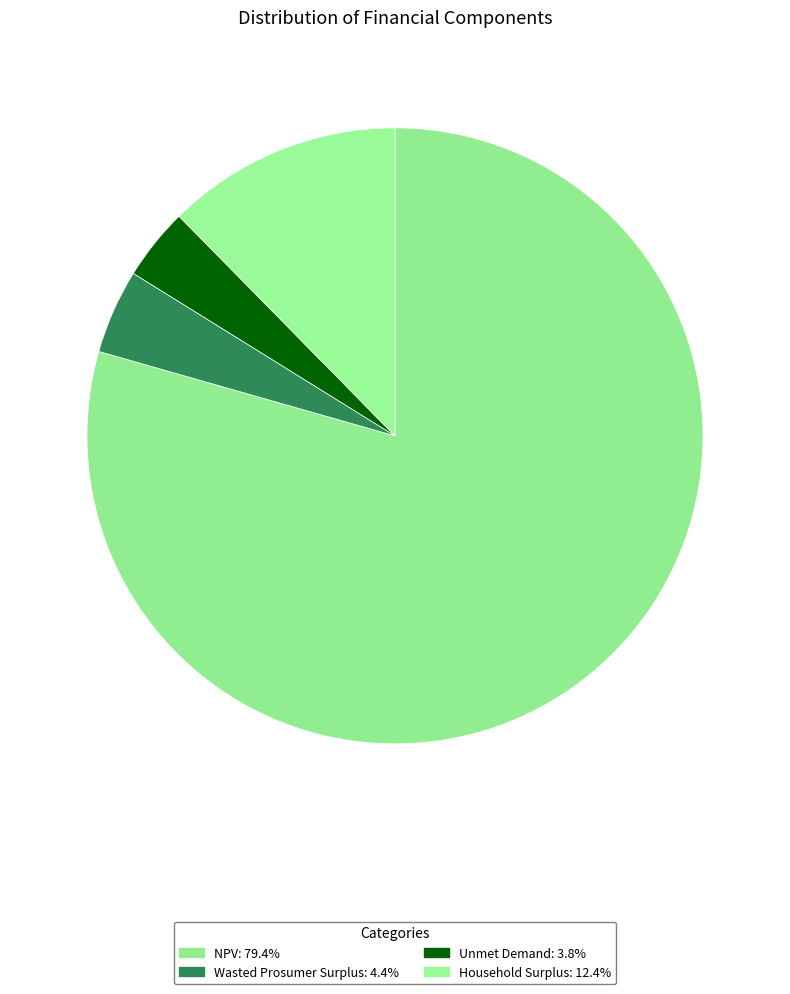

Which slice is the largest?

NPV